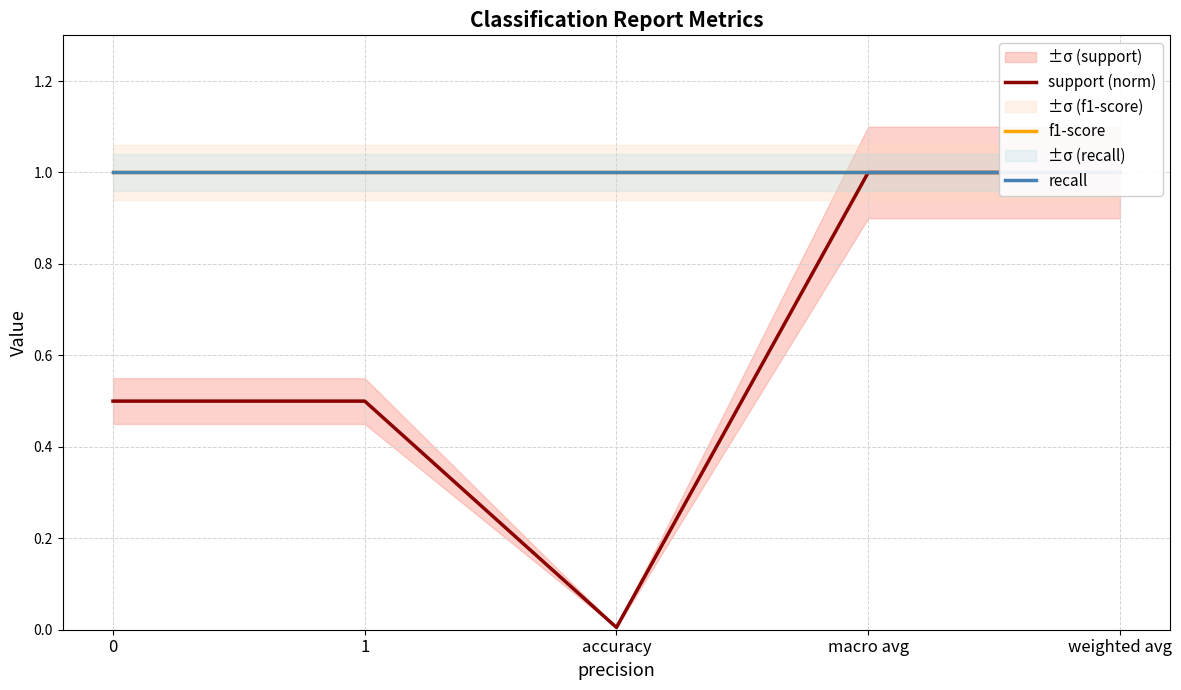

Reading left to right, extract all data points from this chart.

support (norm): 0.5	0.5	0.0	1.0	1.0
f1-score: 1.0	1.0	1.0	1.0	1.0
recall: 1.0	1.0	1.0	1.0	1.0